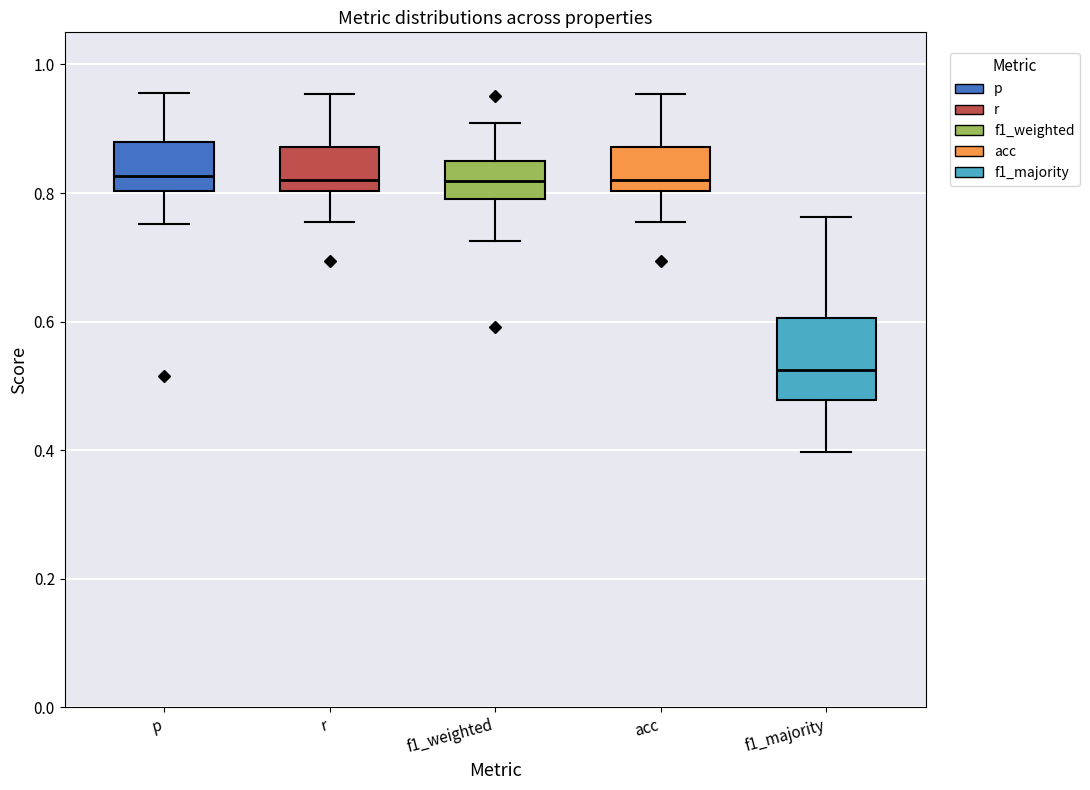

Which box is the tallest, from its lower edge to its upper edge?

f1_majority